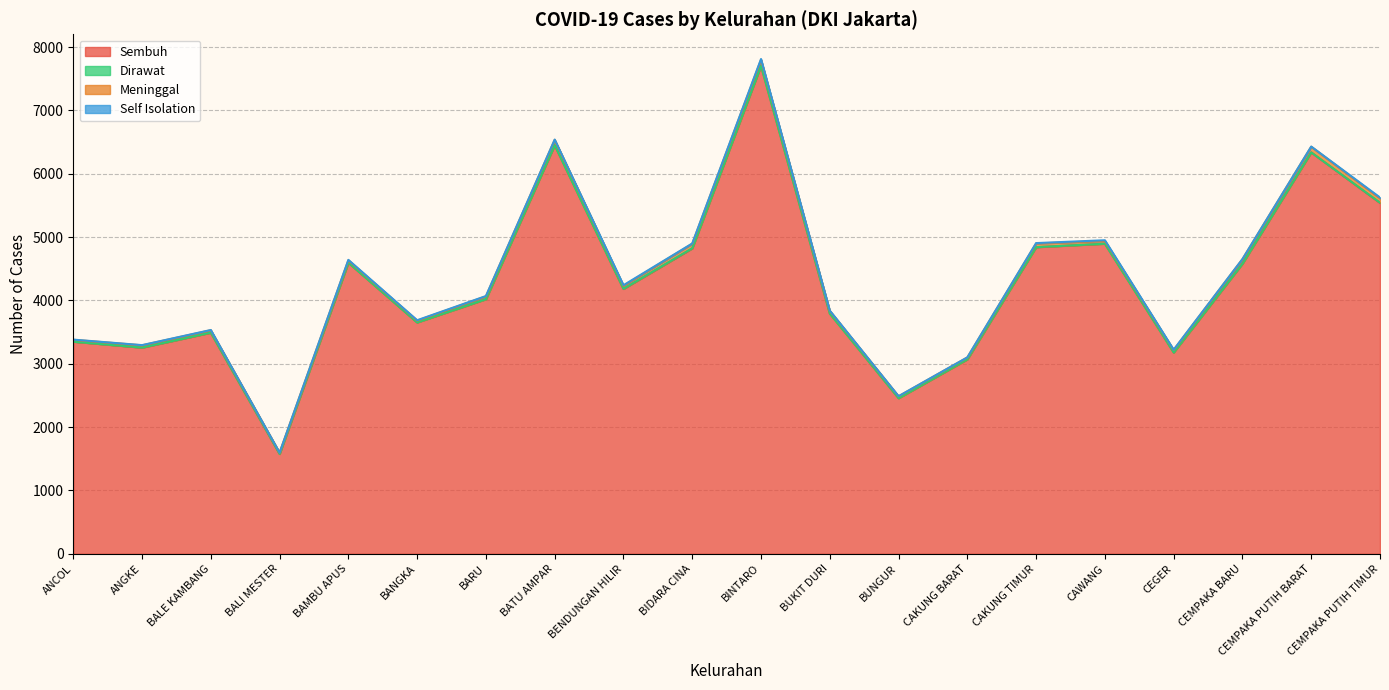

What are all the series names shown in the legend?

Sembuh, Dirawat, Meninggal, Self Isolation